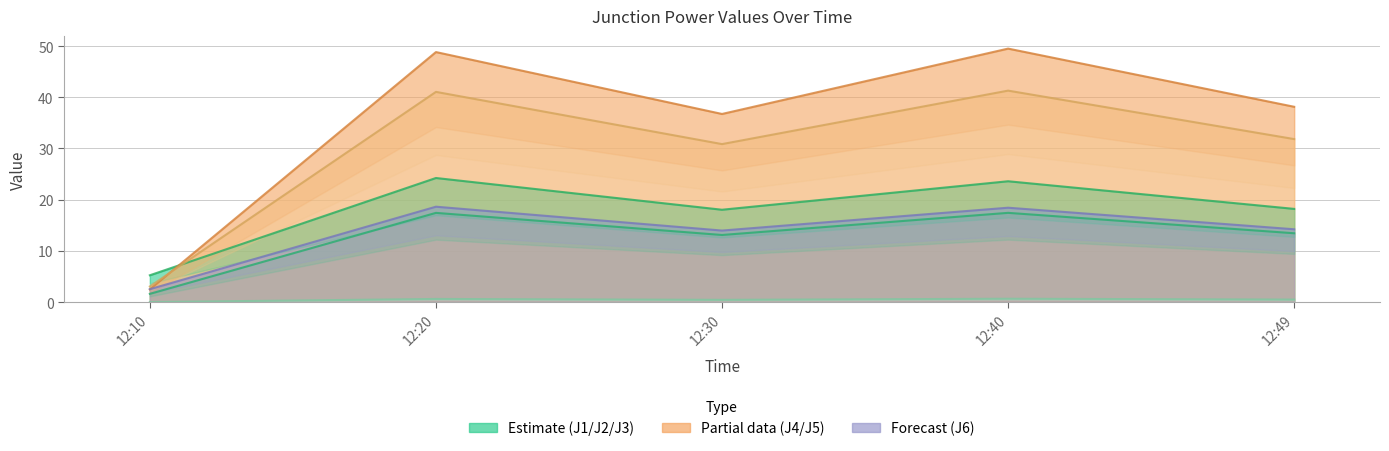

True or false: J5 has a value of 66.9 at 12:40.

False